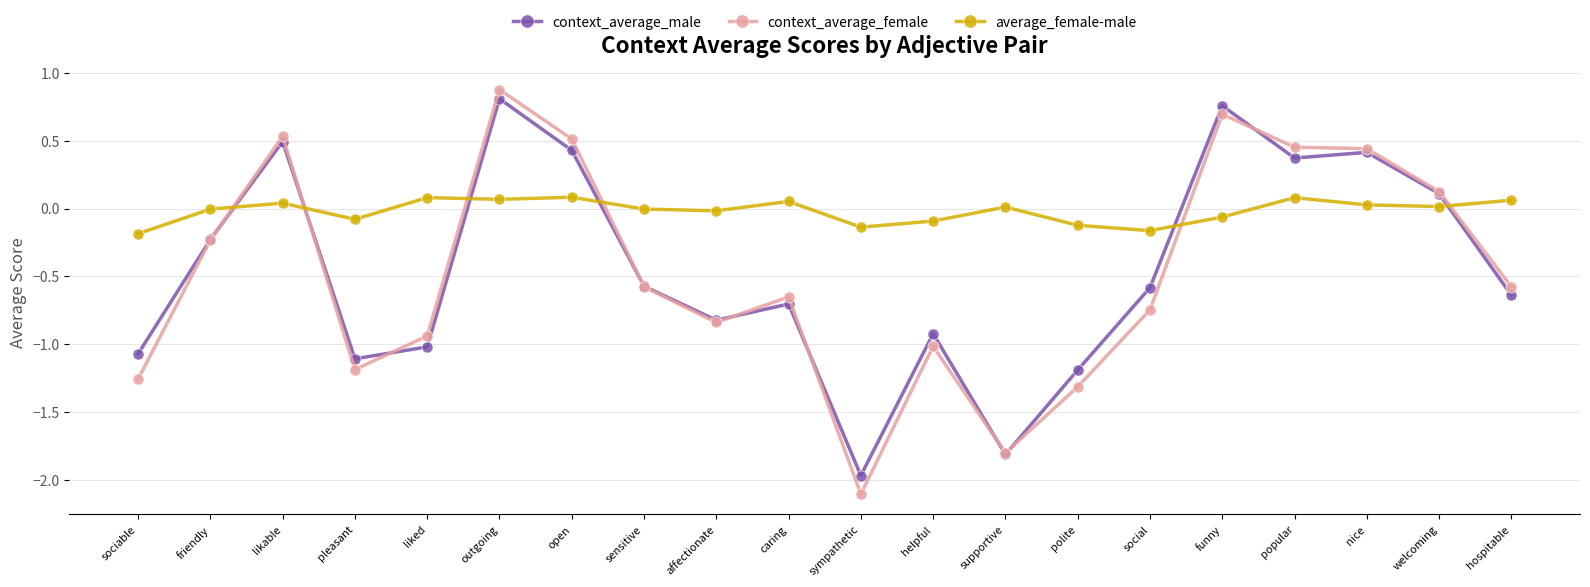

What is the difference between the maximum and minimum values in the context_average_female series?

3.0